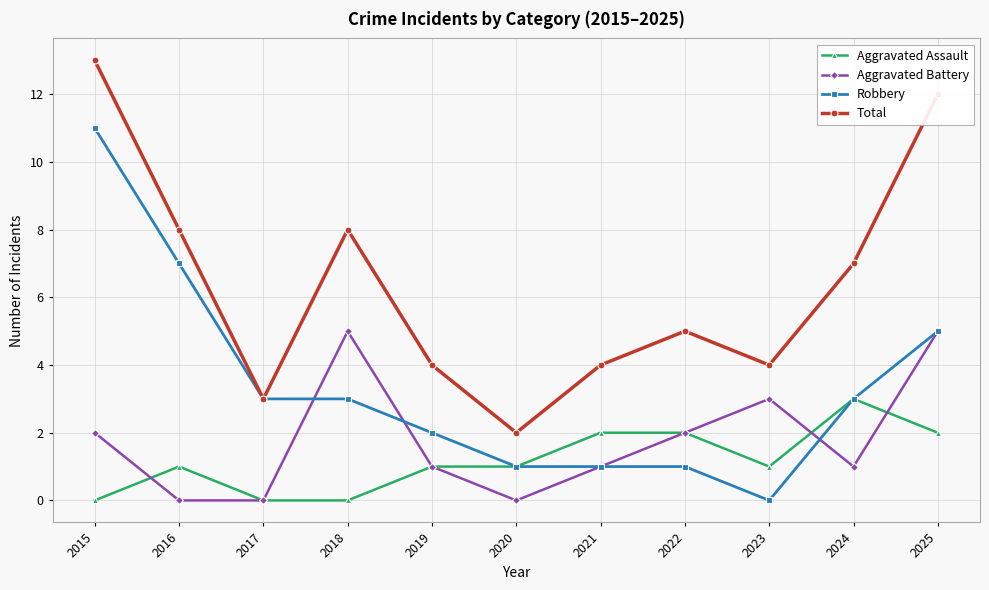

What are all the series names shown in the legend?

Aggravated Assault, Aggravated Battery, Robbery, Total